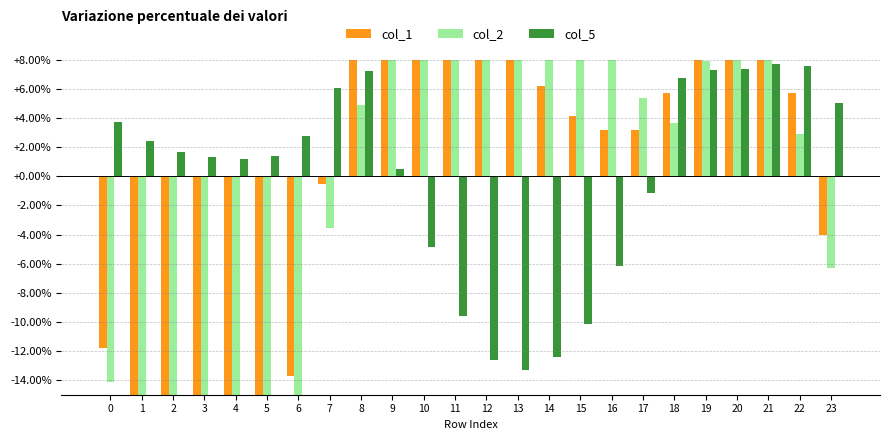

The col_5 series shows -3.5 at 11. True or false?

False